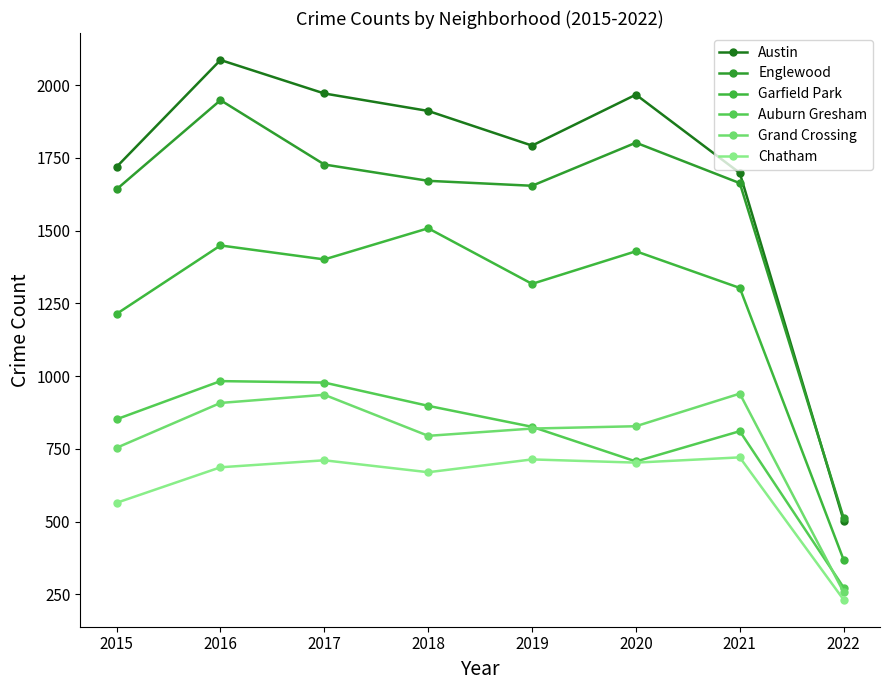

What is the value of the Auburn Gresham point at the 5th from the left?

826